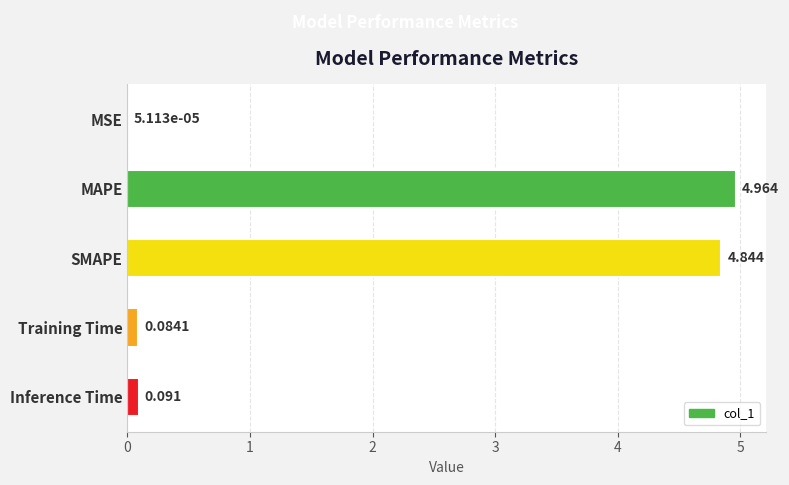

Which has a higher value, MAPE or Training Time?

MAPE